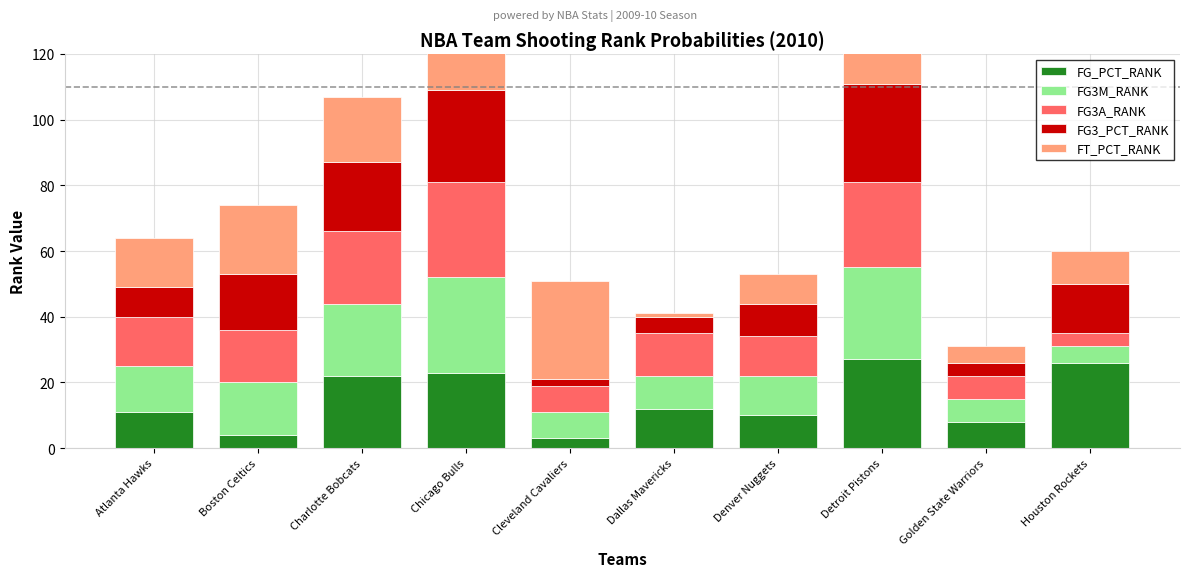

How many bars are there in each group?

5